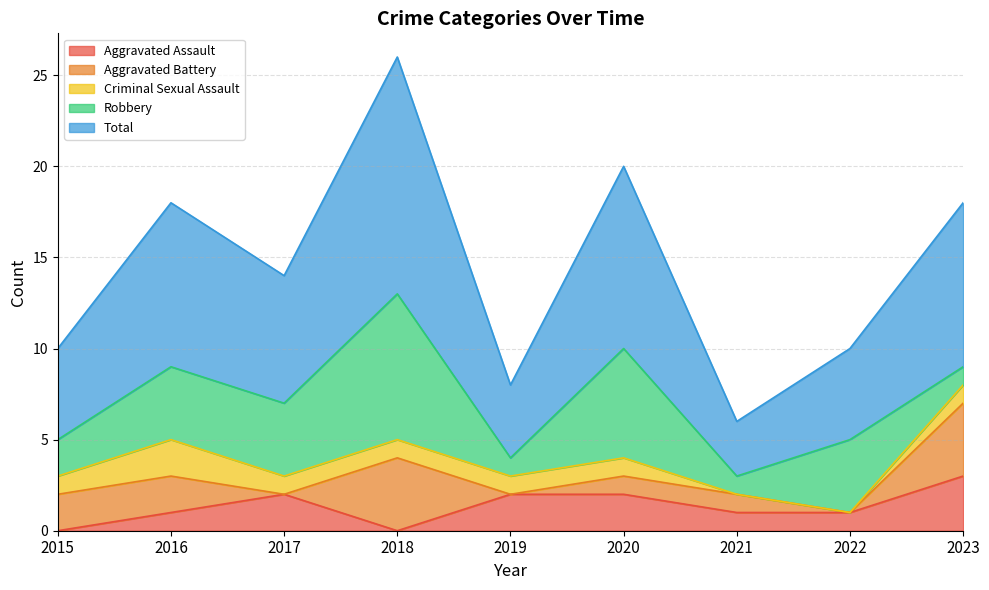

Which label corresponds to the largest value in the chart?

2018